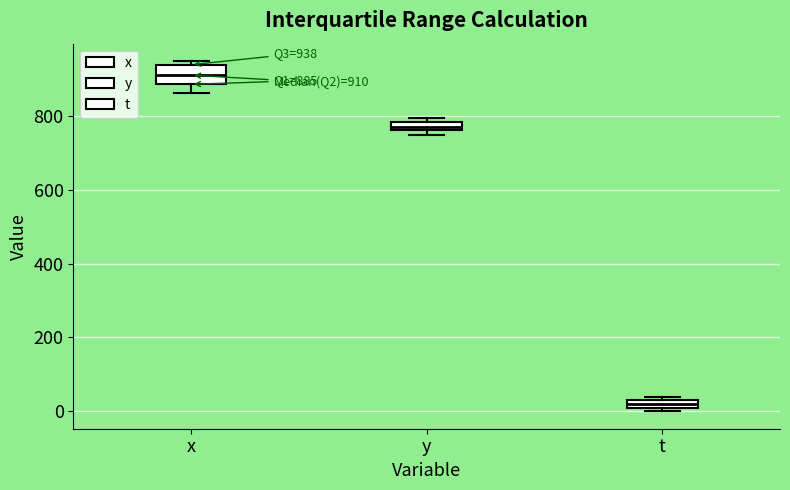

Comparing the boxes themselves (not the whiskers), which one is the tallest?

x